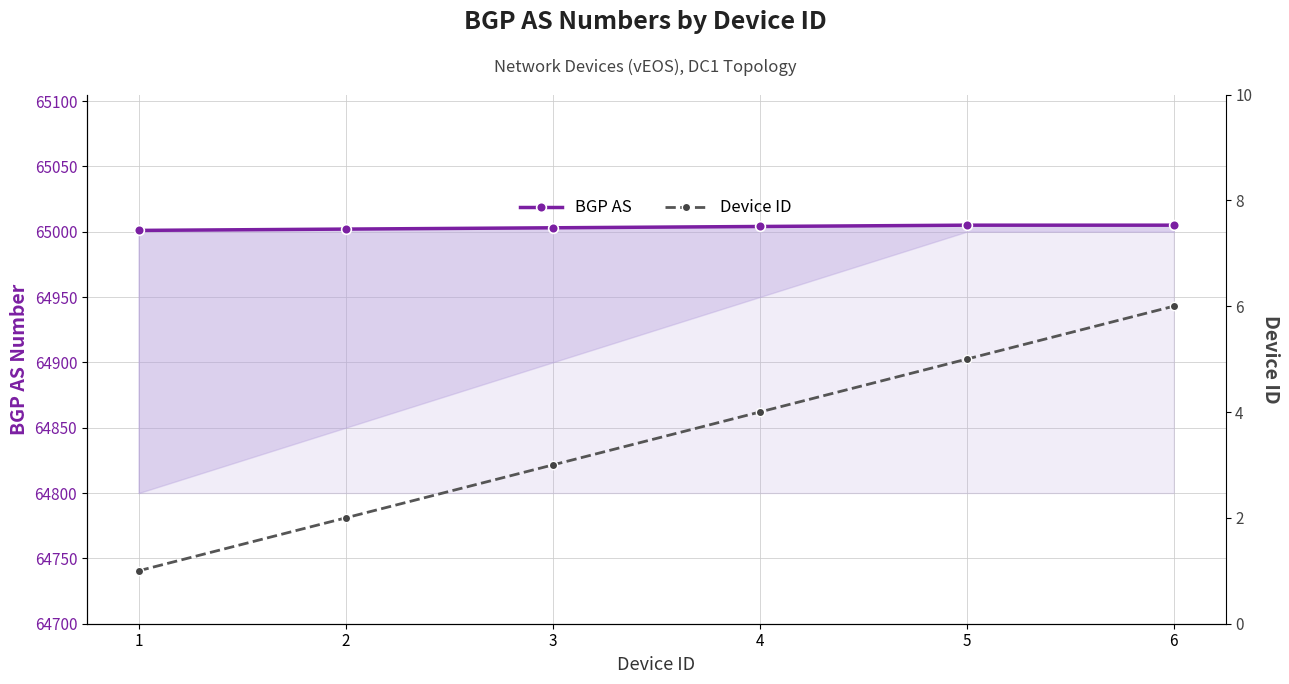

Count the number of categories in the chart.

6